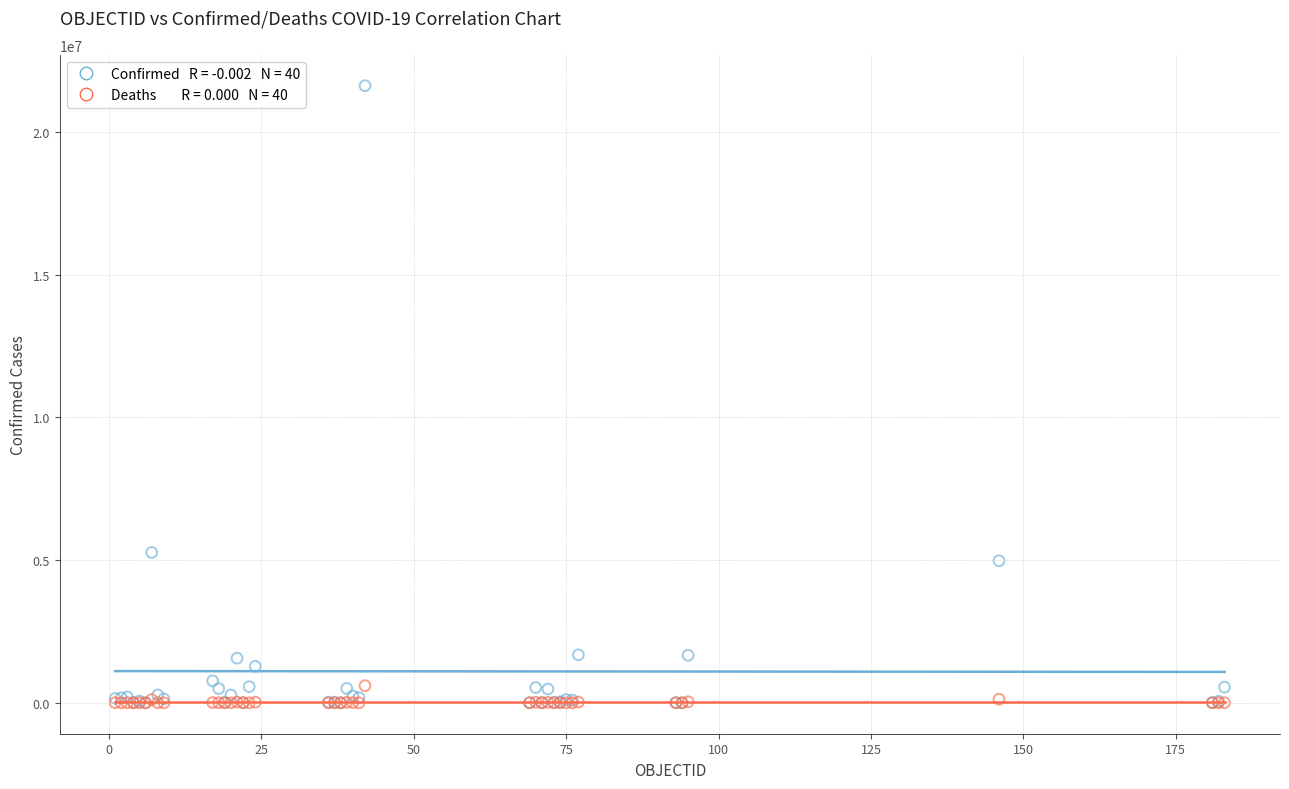

Across all series, what Y value is closest to 10813739?

5271361